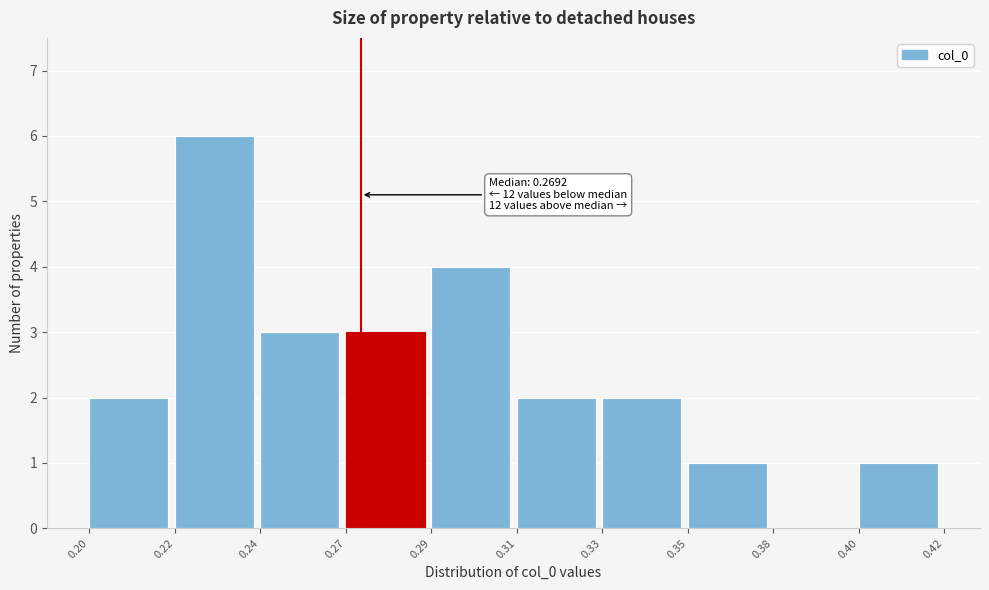

Reading right to left, extract all data points from this chart.

0.40=1	0.38=0	0.35=1	0.33=2	0.31=2	0.29=4	0.27=3	0.24=3	0.22=6	0.20=2